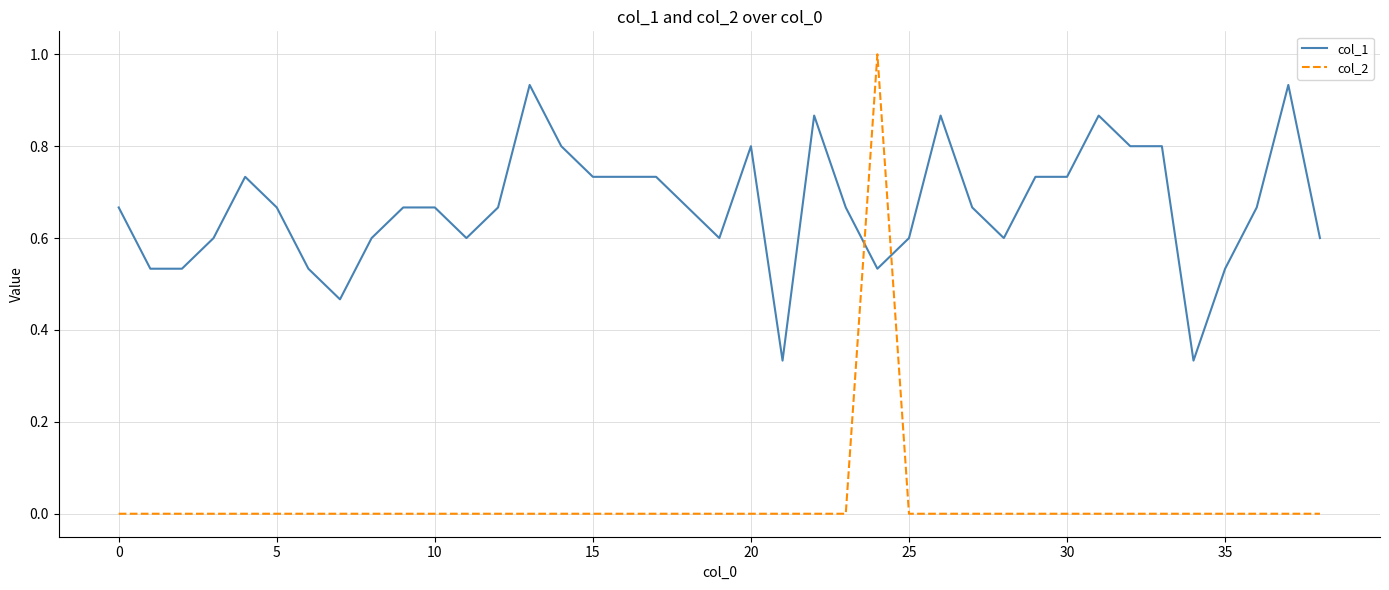

Which series has the largest range (max minus min)?

col_2